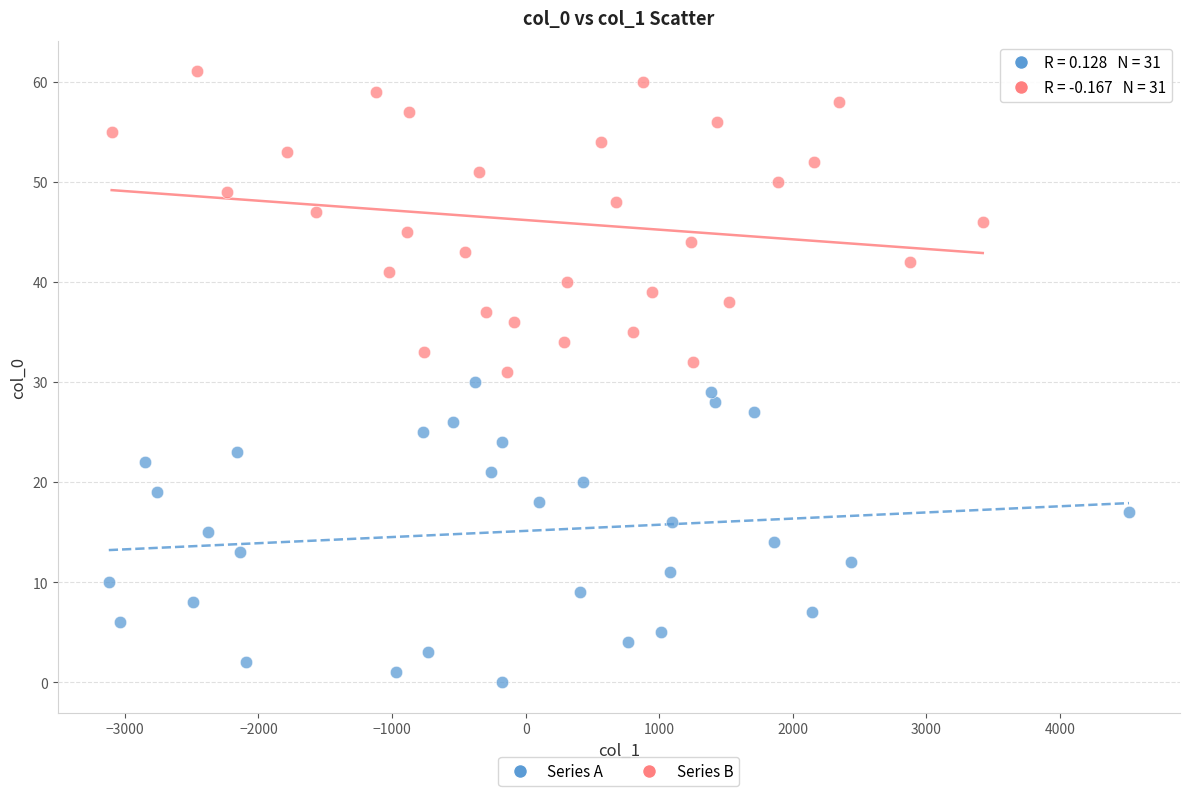

Which series contains the lowest Y value?

Series A